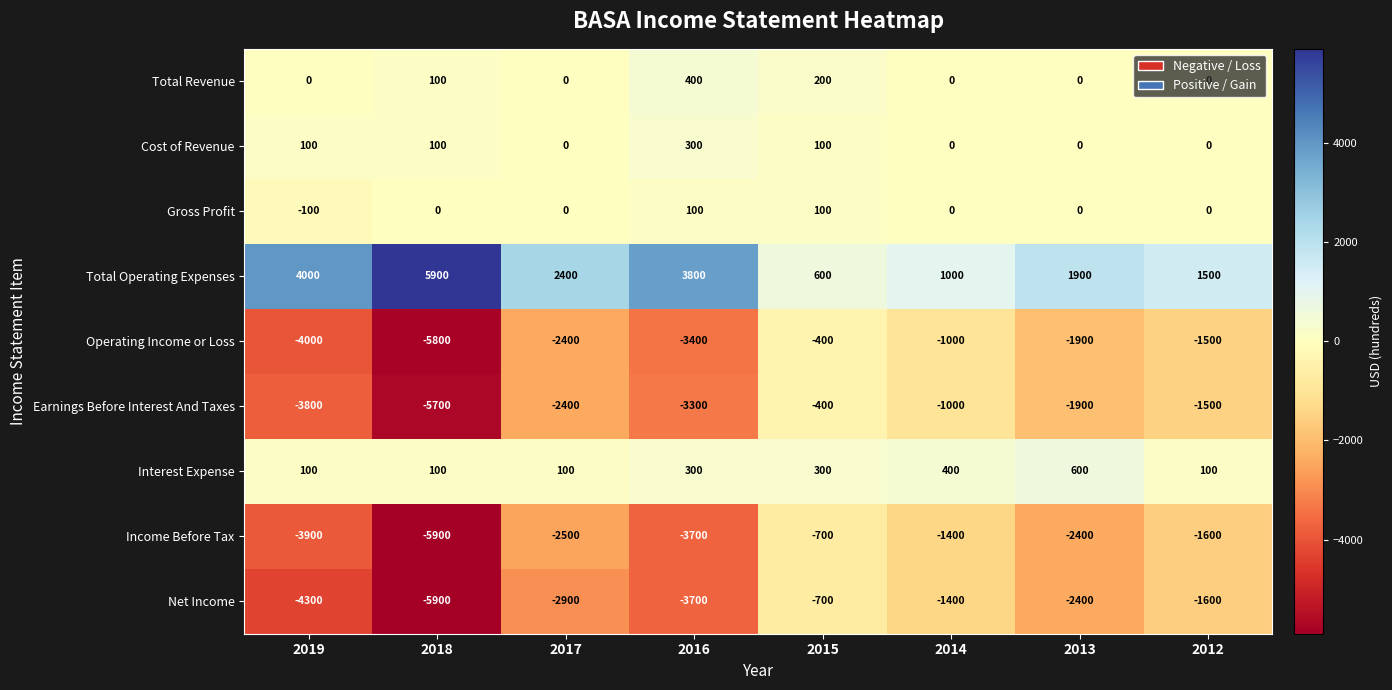

The value of Operating Income or Loss at 2014 is -1000. True or false?

True